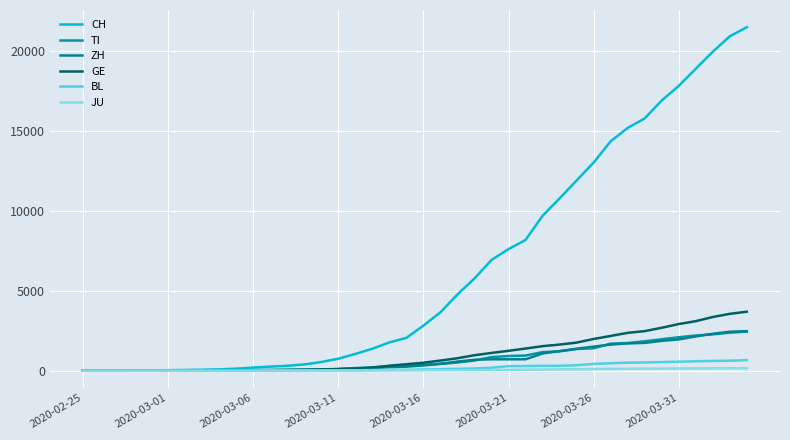

True or false: JU and TI cross at least once.

False